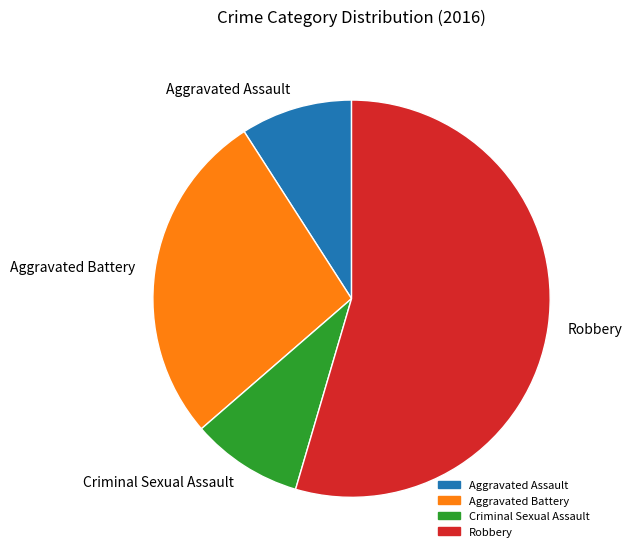

Which has a higher value, Robbery or Criminal Sexual Assault?

Robbery